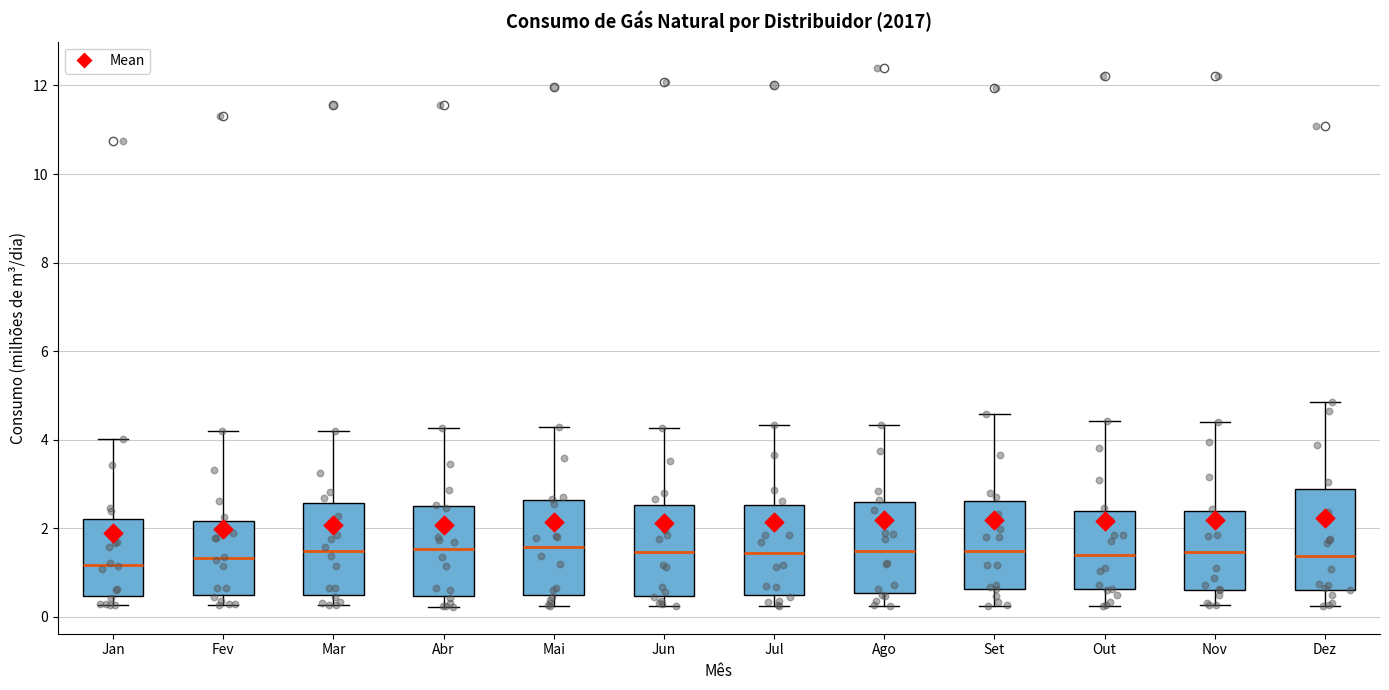

Reading left to right, read every box against the y-axis: the position of its median line, the range the box covers, and the ends of its whiskers. The values are not printed on the chart, so give them approximately, as read against the axis.

Jan: median 1.2, box 0.4 to 2.2, whiskers 0.2 to 4.0
Fev: median 1.4, box 0.4 to 2.2, whiskers 0.2 to 4.2
Mar: median 1.4, box 0.4 to 2.6, whiskers 0.2 to 4.2
Abr: median 1.6, box 0.4 to 2.6, whiskers 0.2 to 4.2
Mai: median 1.6, box 0.4 to 2.6, whiskers 0.2 to 4.2
Jun: median 1.4, box 0.4 to 2.6, whiskers 0.2 to 4.2
Jul: median 1.4, box 0.6 to 2.6, whiskers 0.2 to 4.4
Ago: median 1.4, box 0.6 to 2.6, whiskers 0.2 to 4.4
Set: median 1.4, box 0.6 to 2.6, whiskers 0.2 to 4.6
Out: median 1.4, box 0.6 to 2.4, whiskers 0.2 to 4.4
Nov: median 1.4, box 0.6 to 2.4, whiskers 0.2 to 4.4
Dez: median 1.4, box 0.6 to 2.8, whiskers 0.2 to 4.8